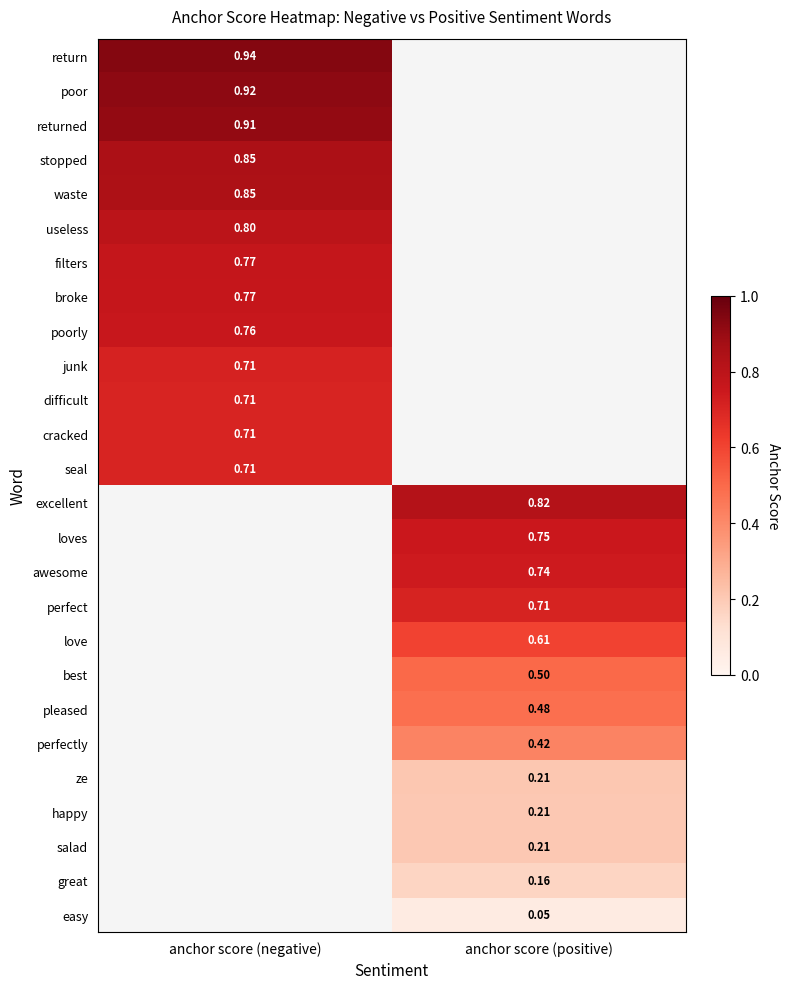

The best series shows 0.2 at anchor score (positive). True or false?

False